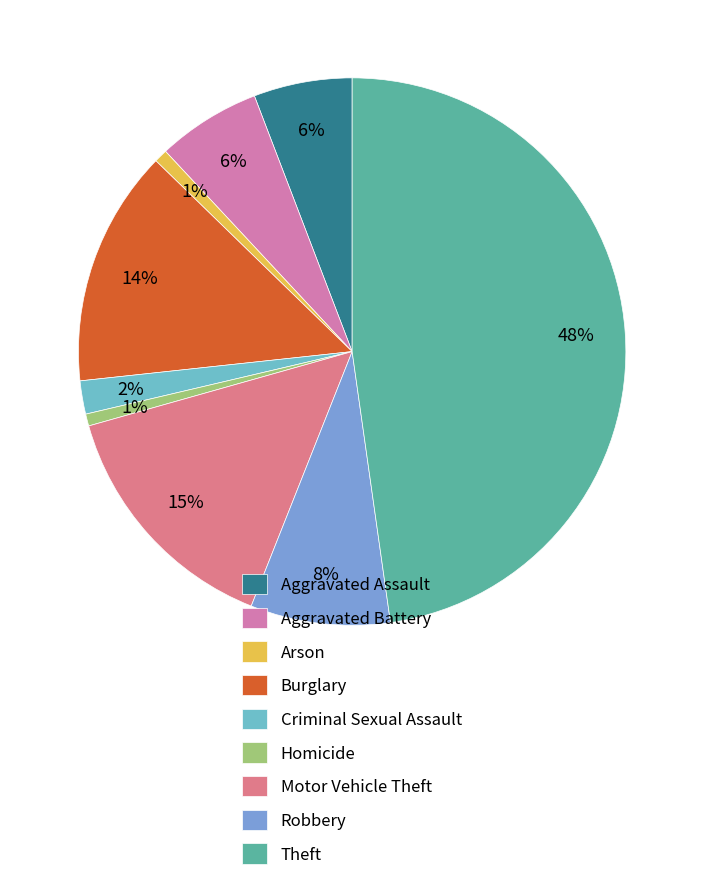

Approximately how many times larger is the value at Robbery compared to Aggravated Battery?

1.3